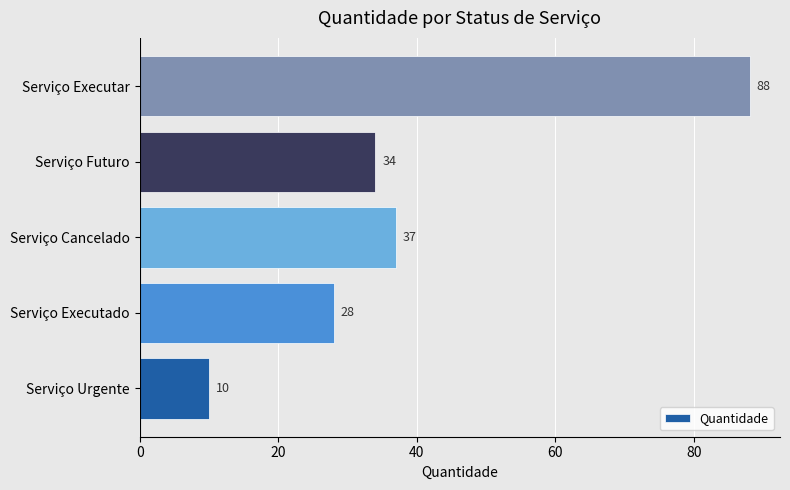

True or false: the data shows 37 at Serviço Cancelado.

True